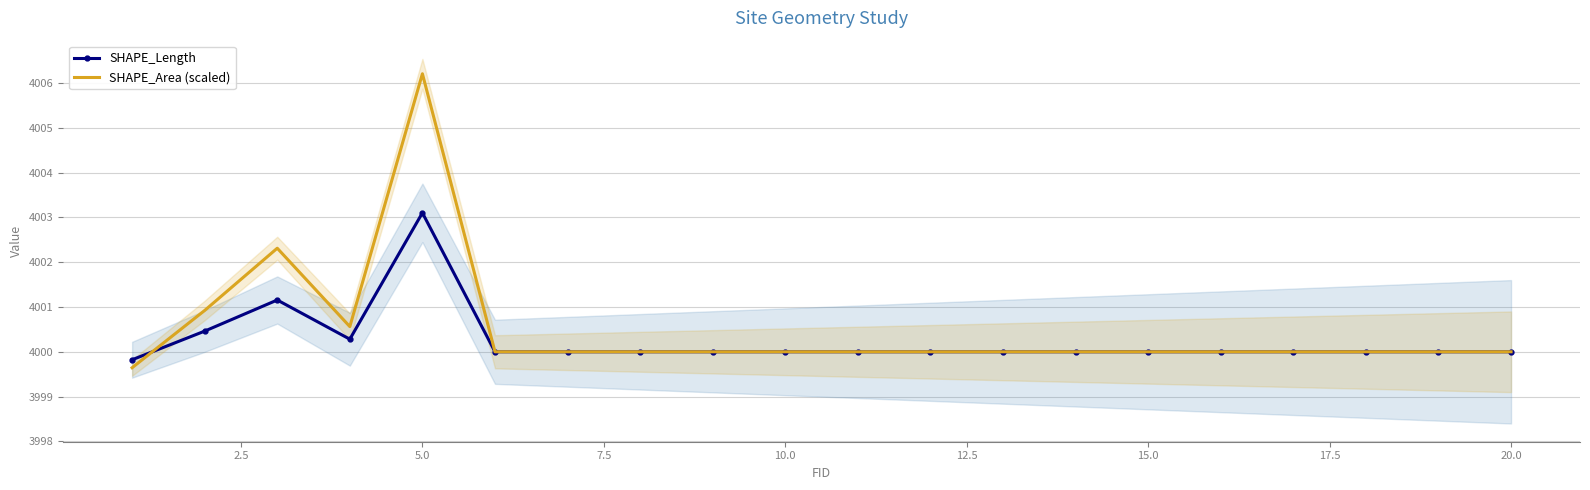

What is the maximum value shown in the chart?

4006.2